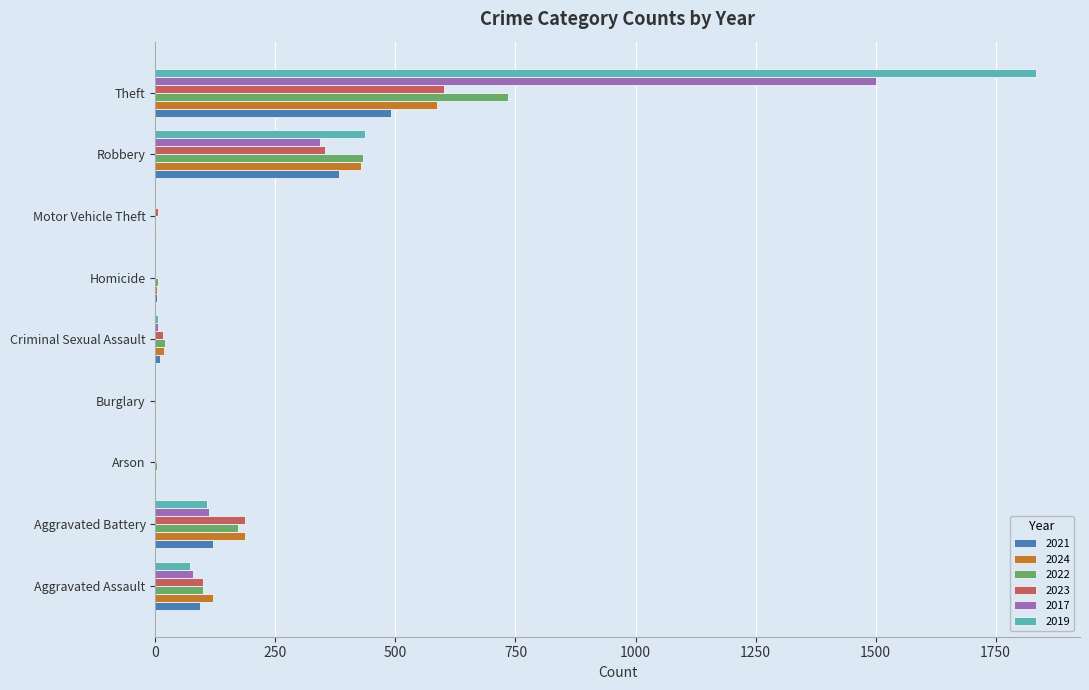

The value of 2023 at Aggravated Assault is 99. True or false?

True